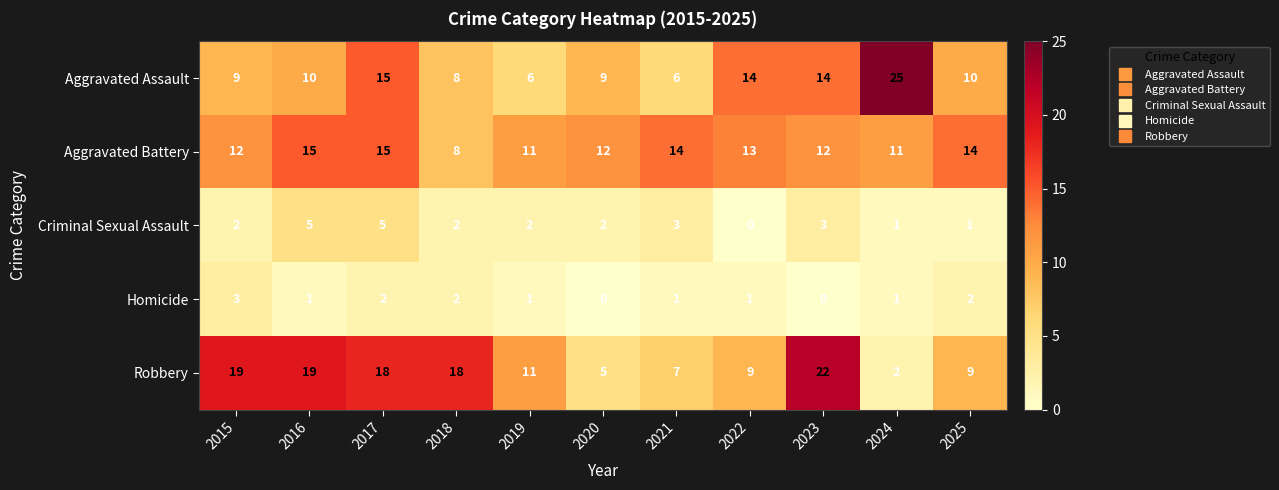

What is the difference between the Aggravated Assault values at 2024 and 2022?

11